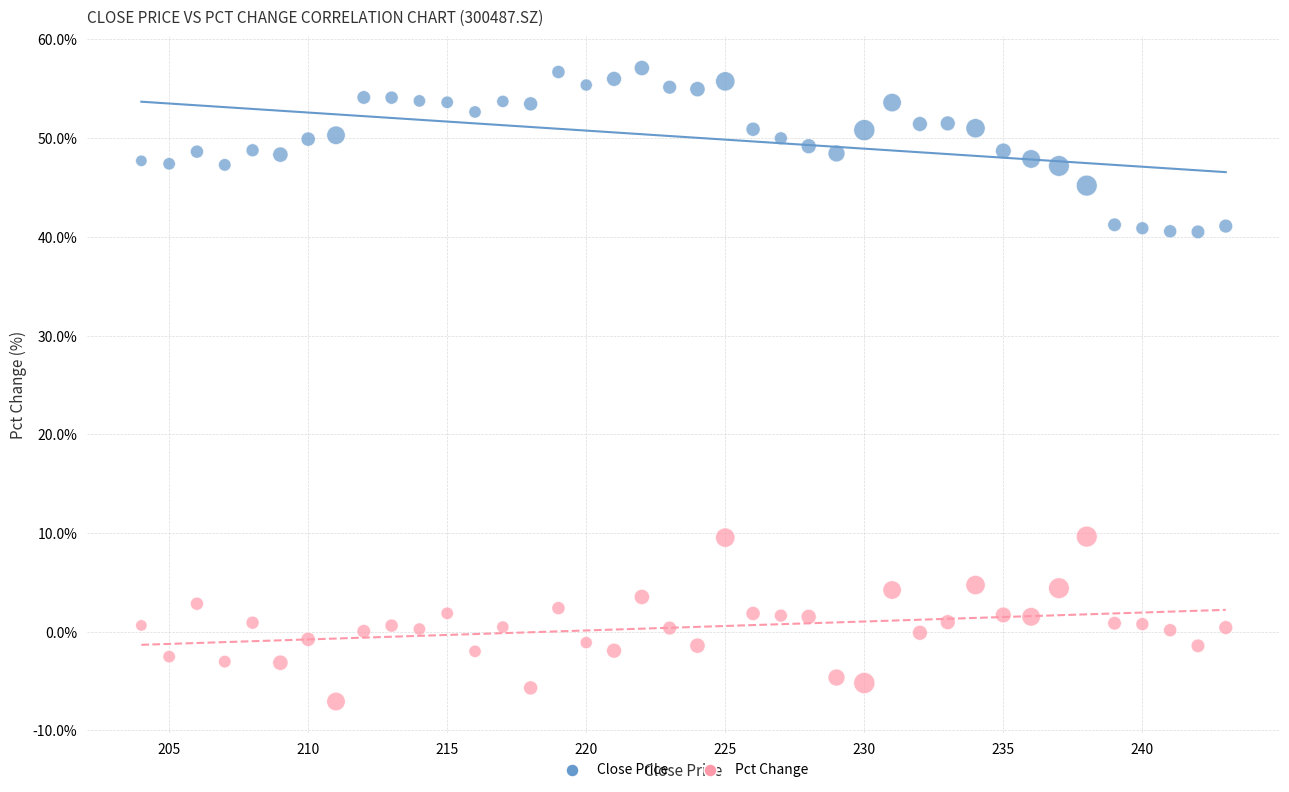

Across all data points, what is the range of Y values (max minus min)?

64.2